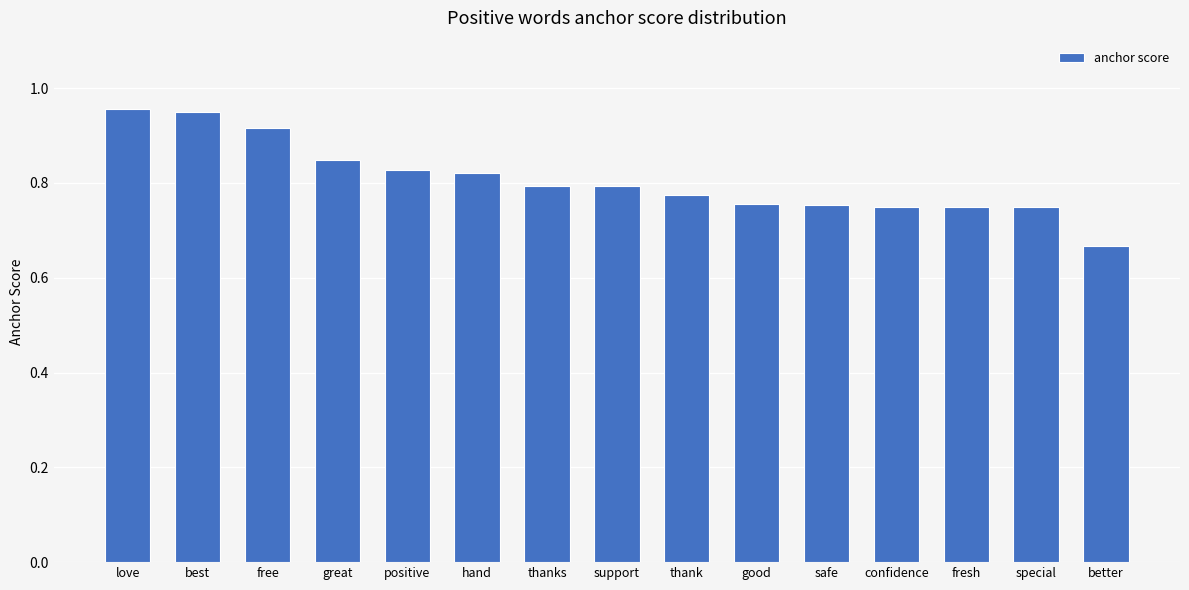

At which label is the value closest to 0?

better